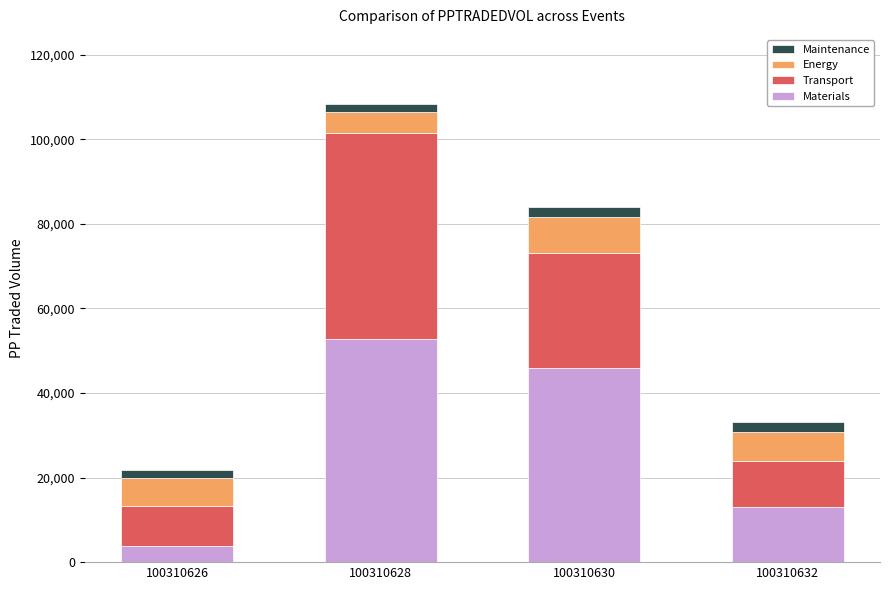

The value of Materials at 100310630 is 46018.1. True or false?

True